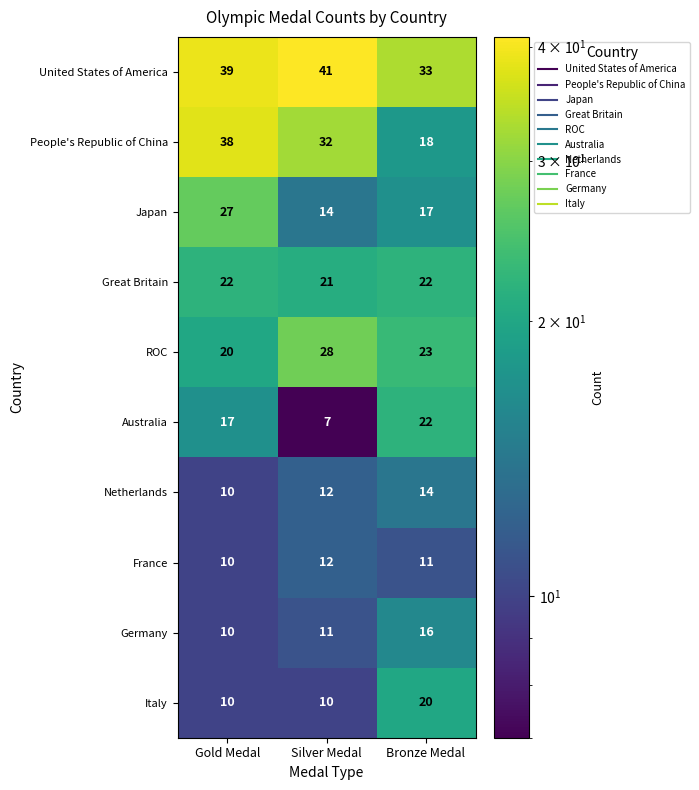

At which label is Japan closest to 20?

Bronze Medal